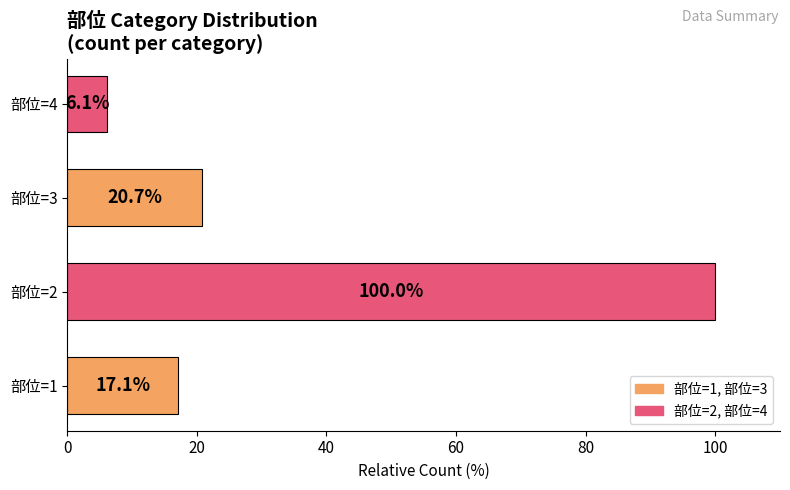

At which category does the chart reach its peak across all series?

部位=2